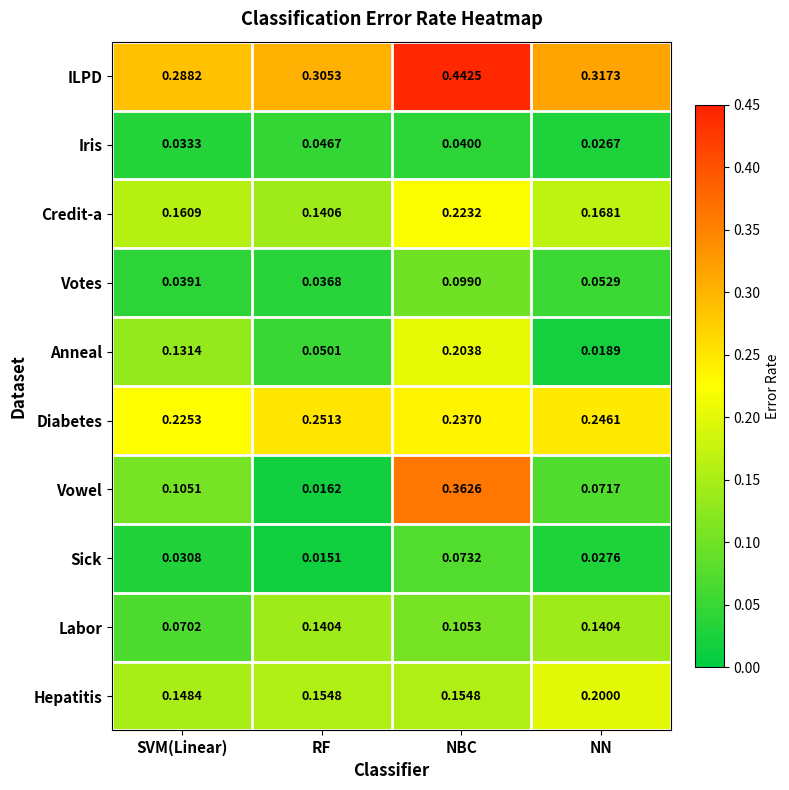

Count the number of data series in this chart.

10